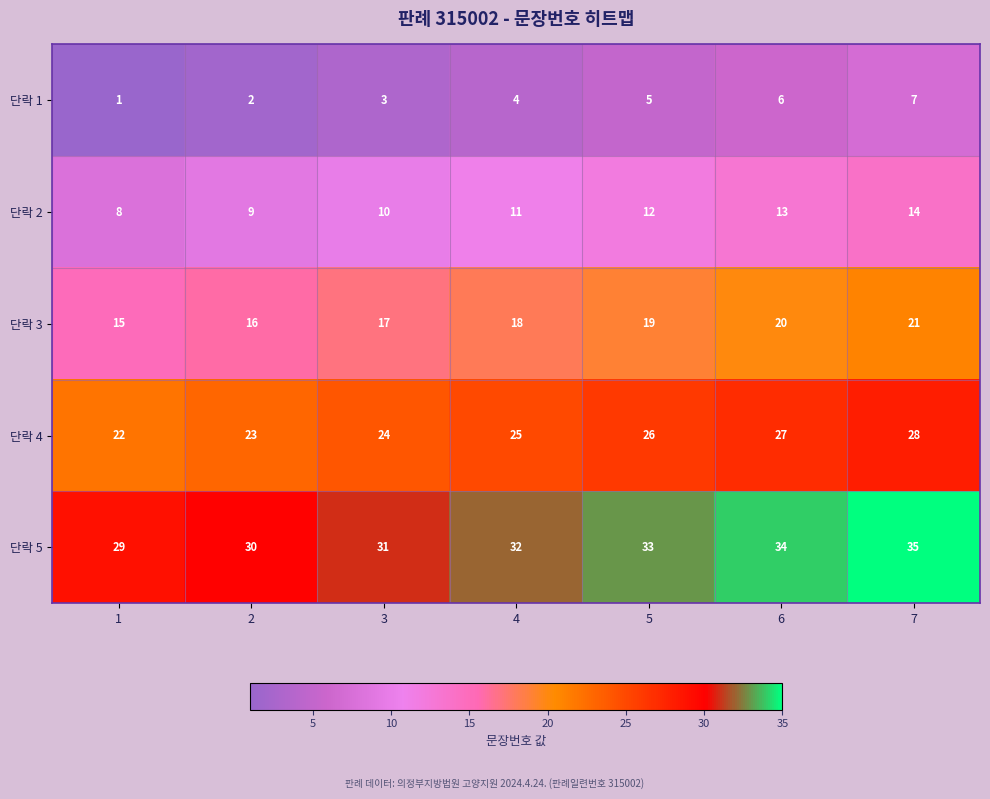

What is the spread (max minus min) of values at 5?

28